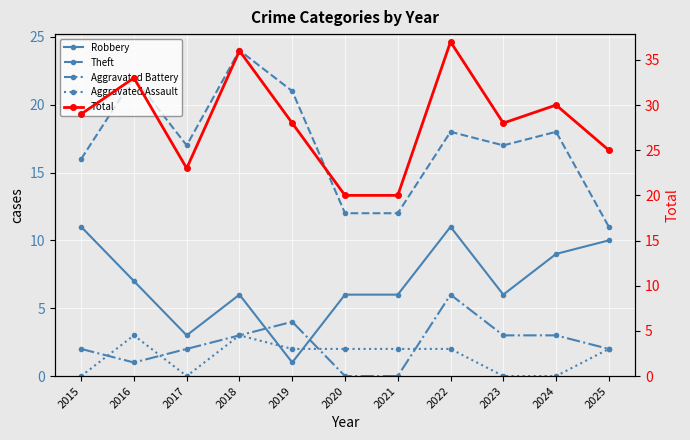

What is the approximate value of Total at 2017?

23